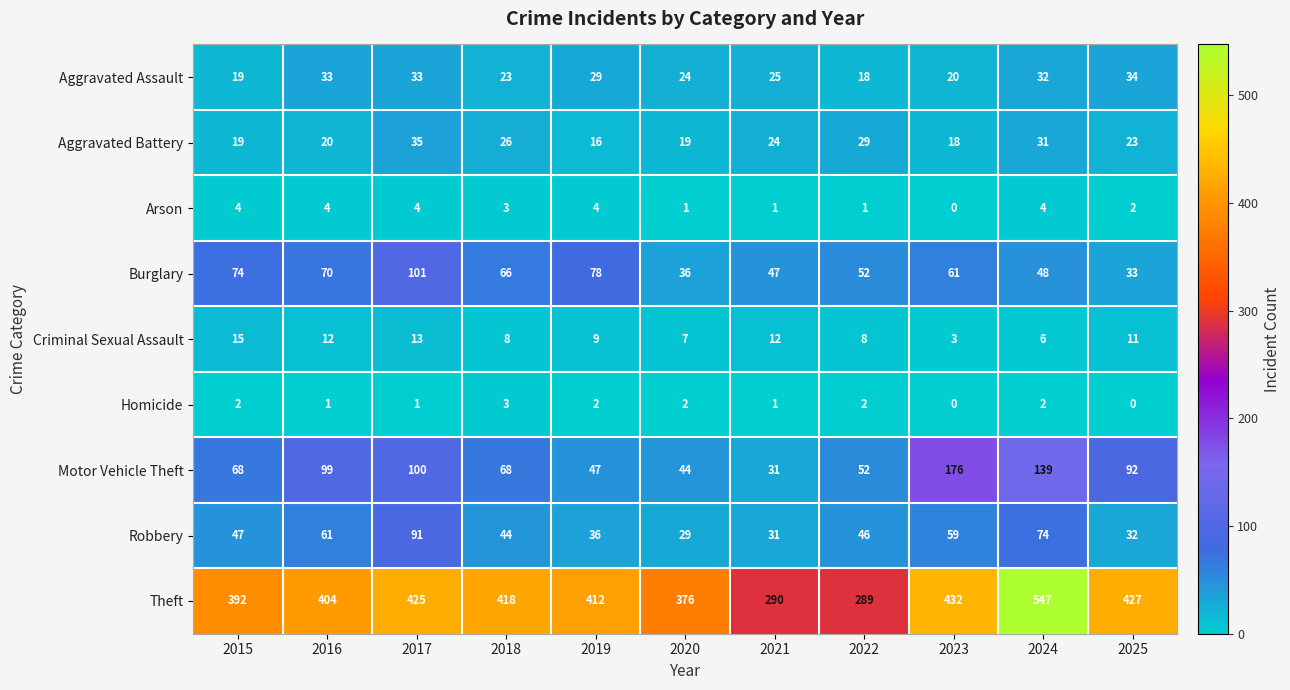

What is the difference between the maximum and minimum values in the Theft series?

258